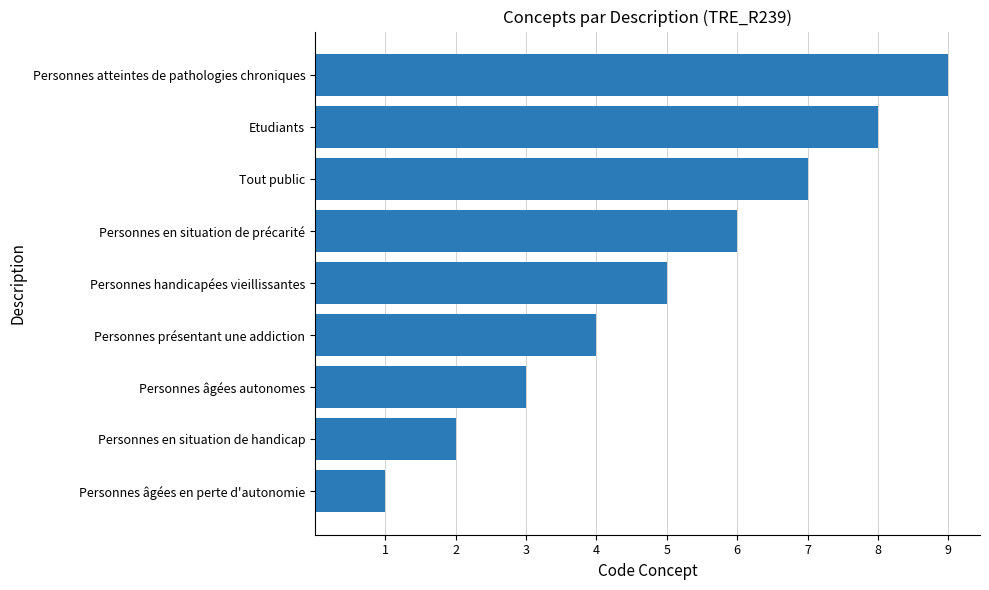

What is the approximate value at Personnes atteintes de pathologies chroniques?

9